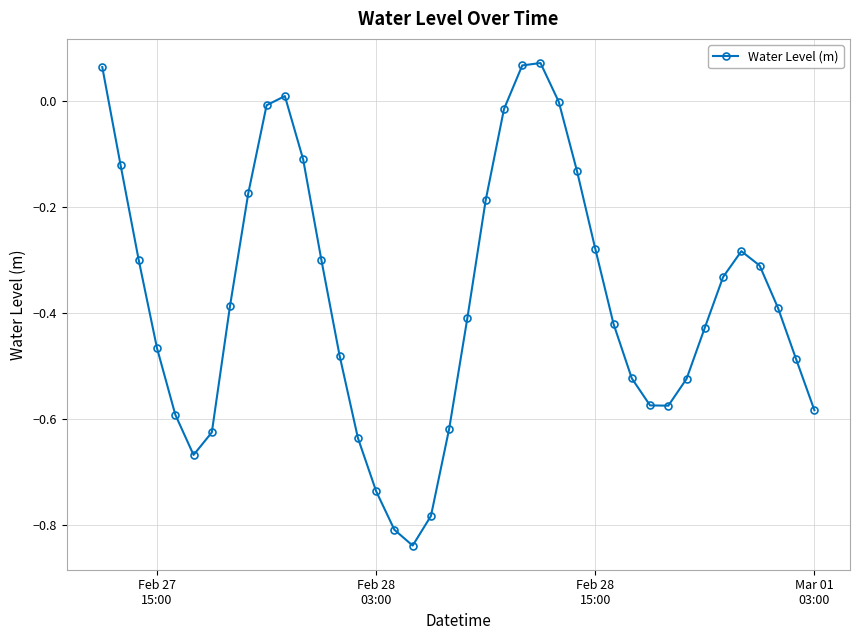

How many points are lower than both their immediate neighbors (excluding endpoints)?

3